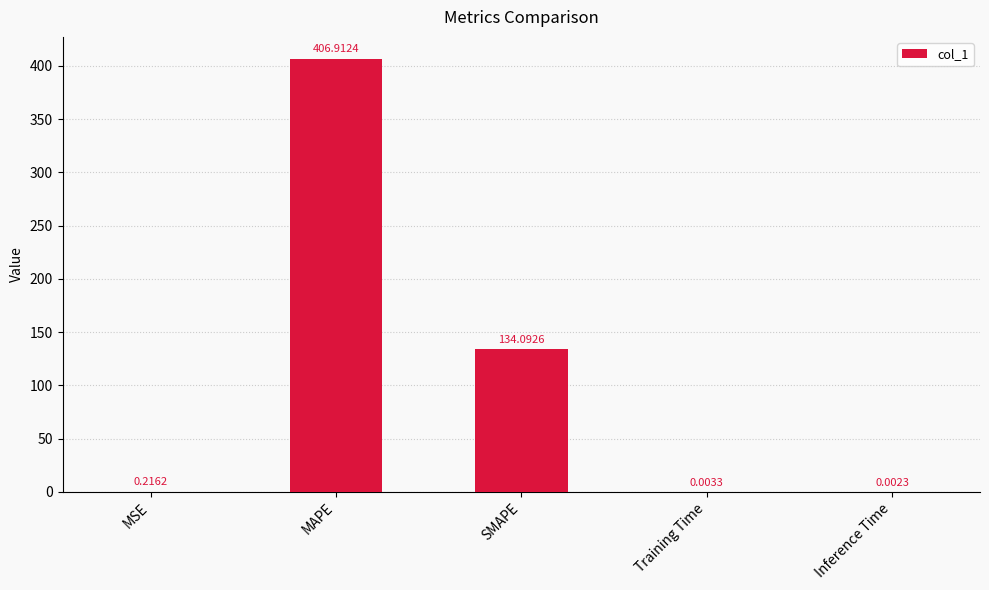

The value at MAPE is 406.9. True or false?

True